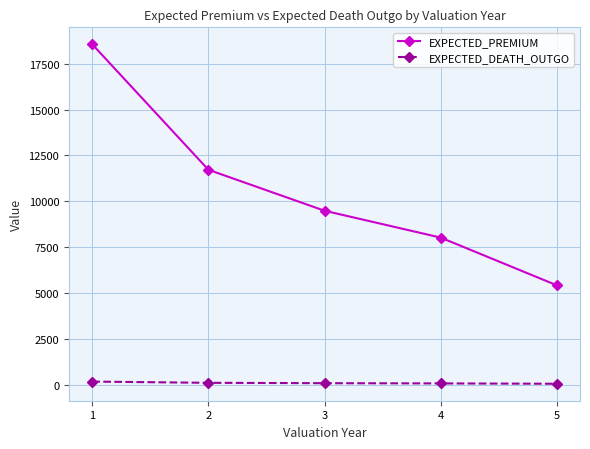

What is the average value of the EXPECTED_PREMIUM series?

10641.7